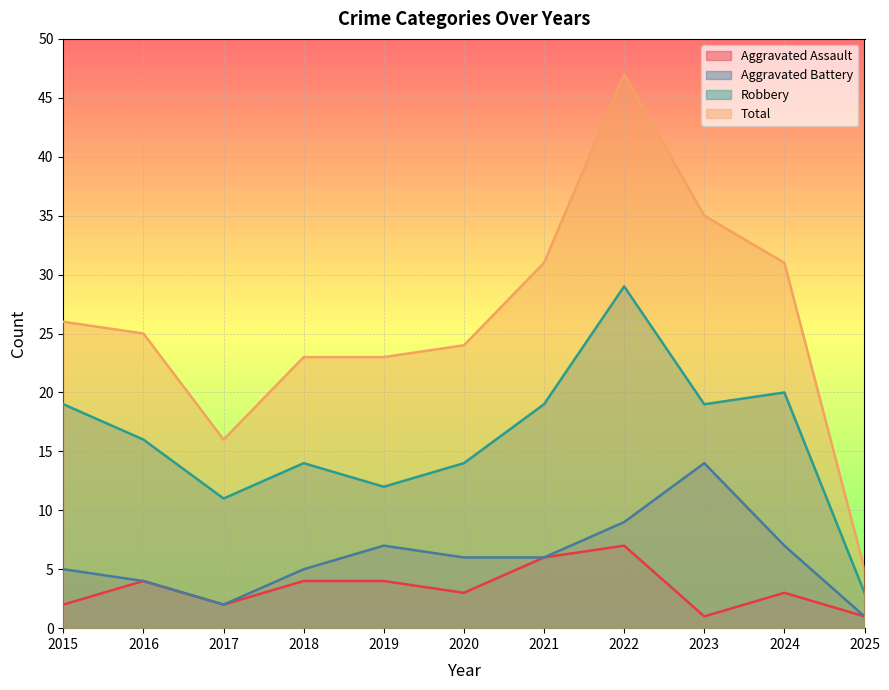

Between 2016 and 2020, which series saw the biggest shift?

Aggravated Battery